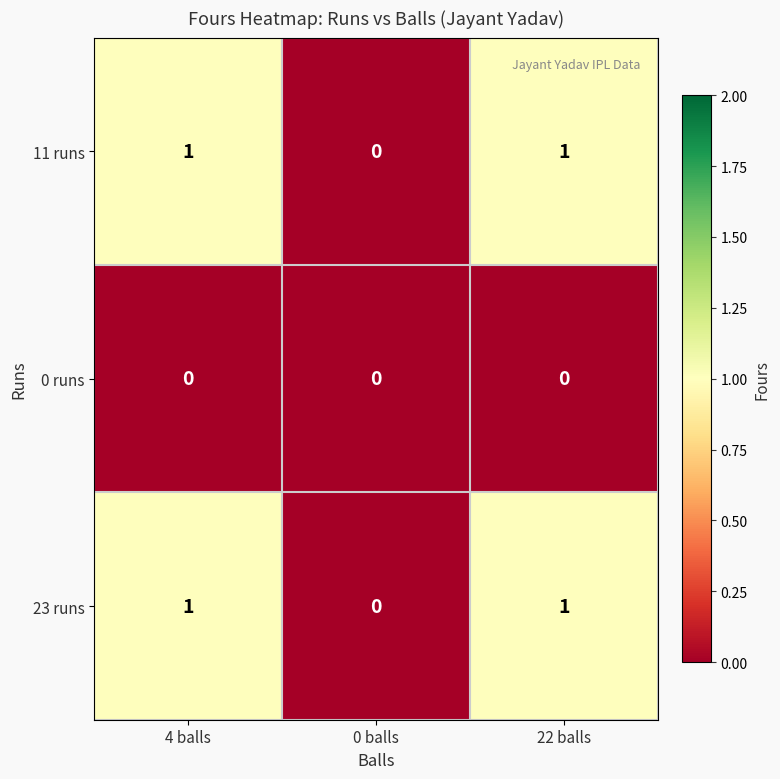

Reading left to right, list all the values displayed in this chart.

11 runs: 1	0	1
0 runs: 0	0	0
23 runs: 1	0	1